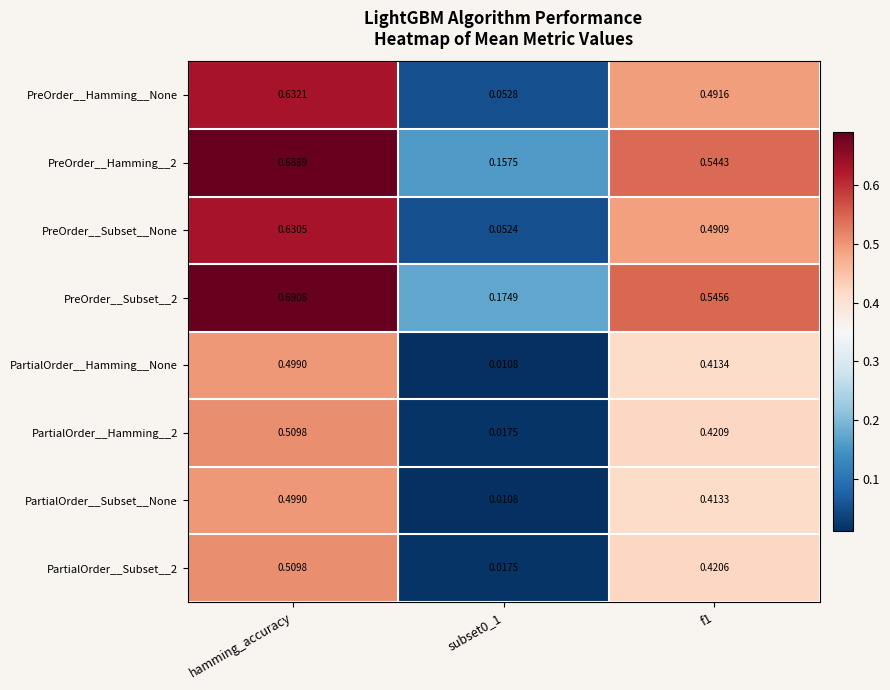

At which category does the chart reach its peak across all series?

hamming_accuracy